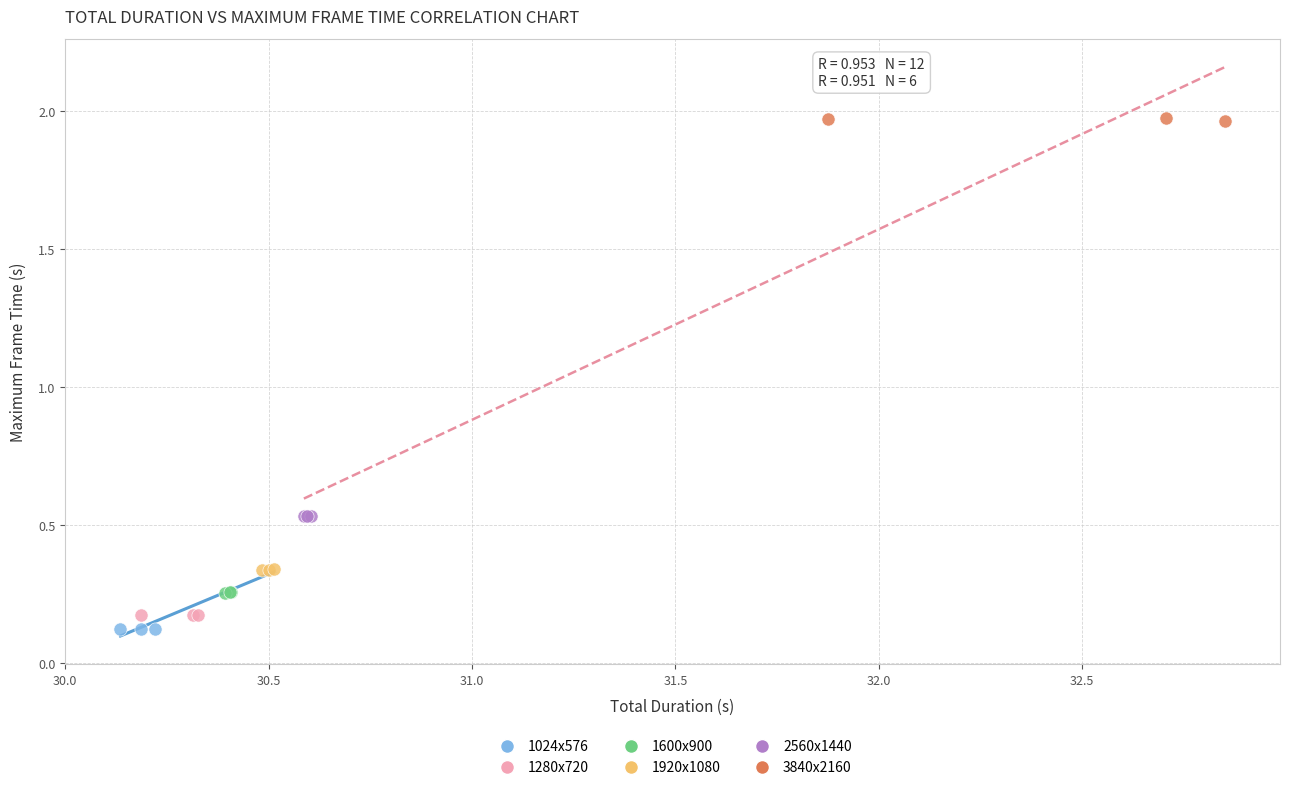

Which series reaches the maximum Y coordinate?

3840x2160